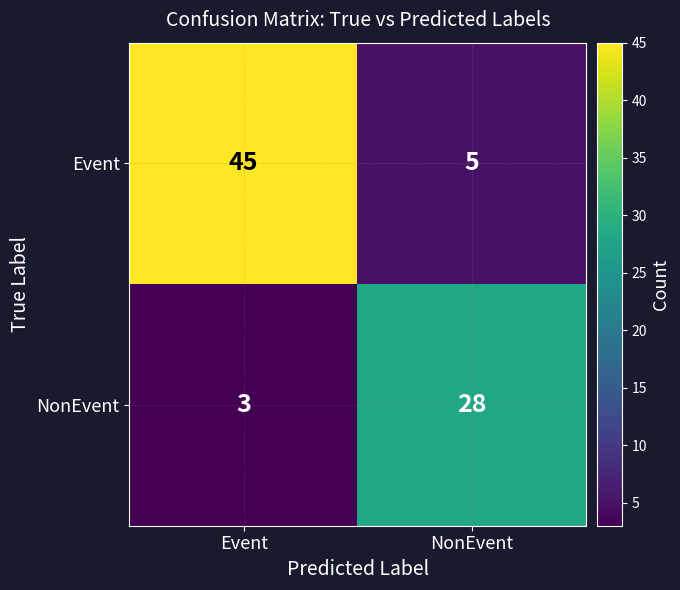

At which category is the sum across all series the highest?

Event